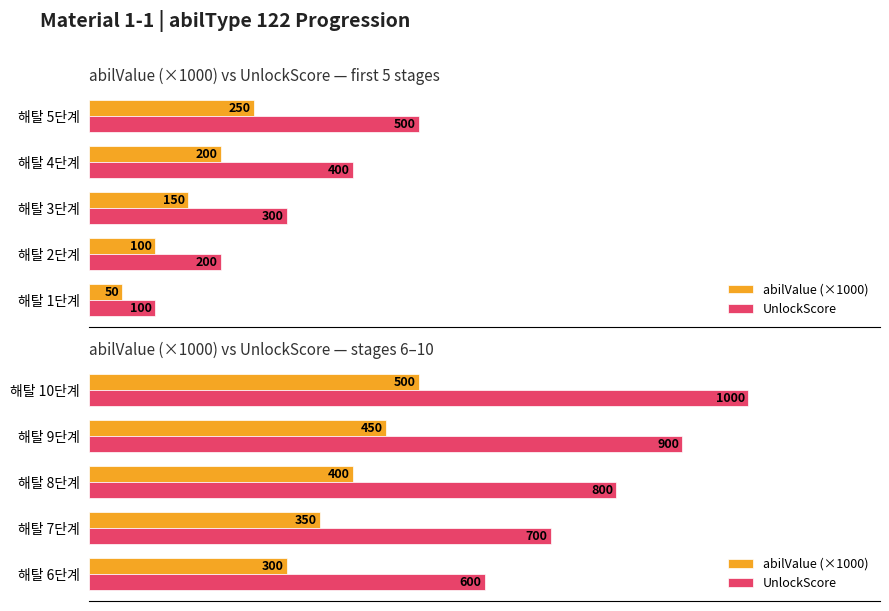

Does the chart contain any negative values?

No